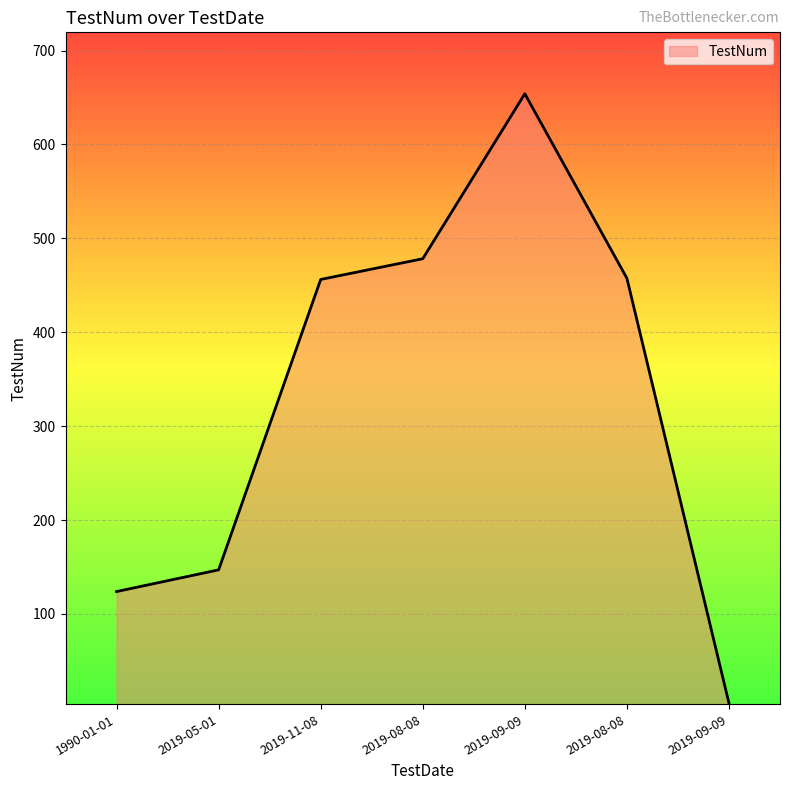

How many values are below 456?

3